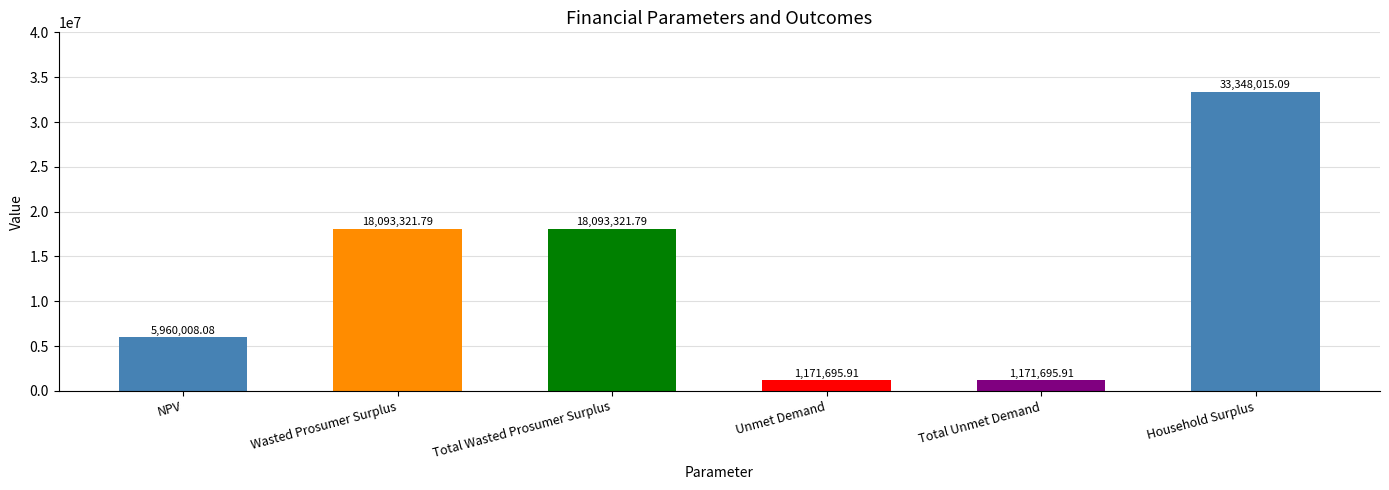

What is the label of the 5th bar from the left?

Total Unmet Demand